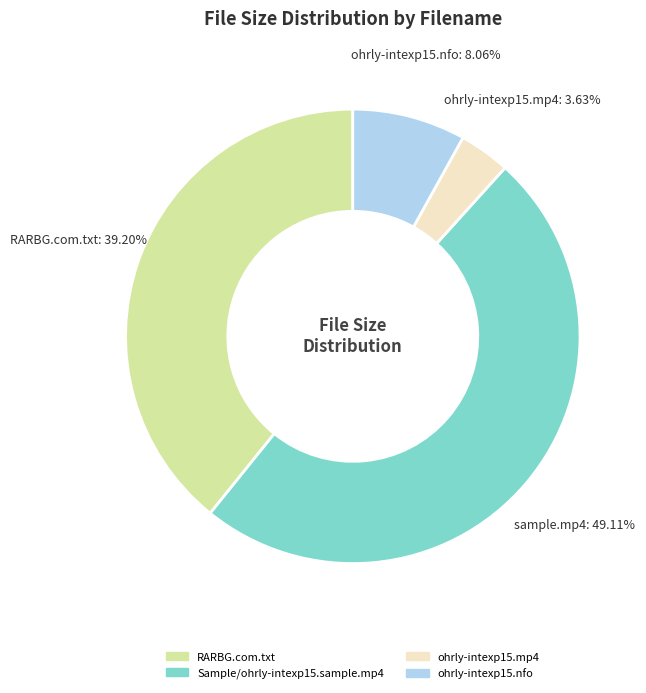

Approximately how many times larger is the value at ohrly-intexp15.nfo compared to ohrly-intexp15.mp4?

2.2